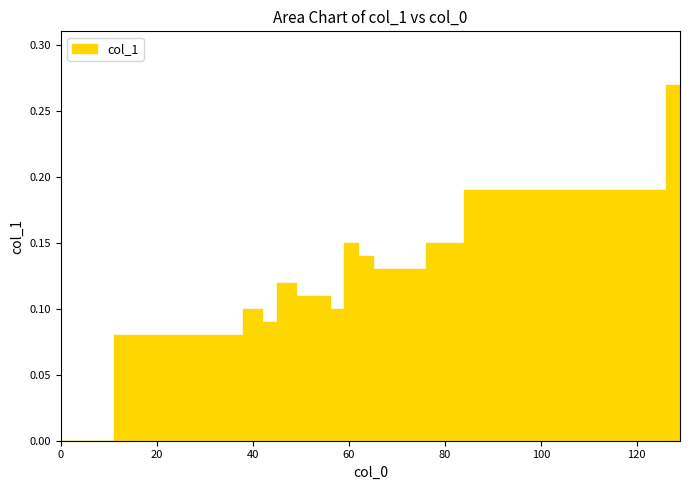

How many data points are above 0?

21